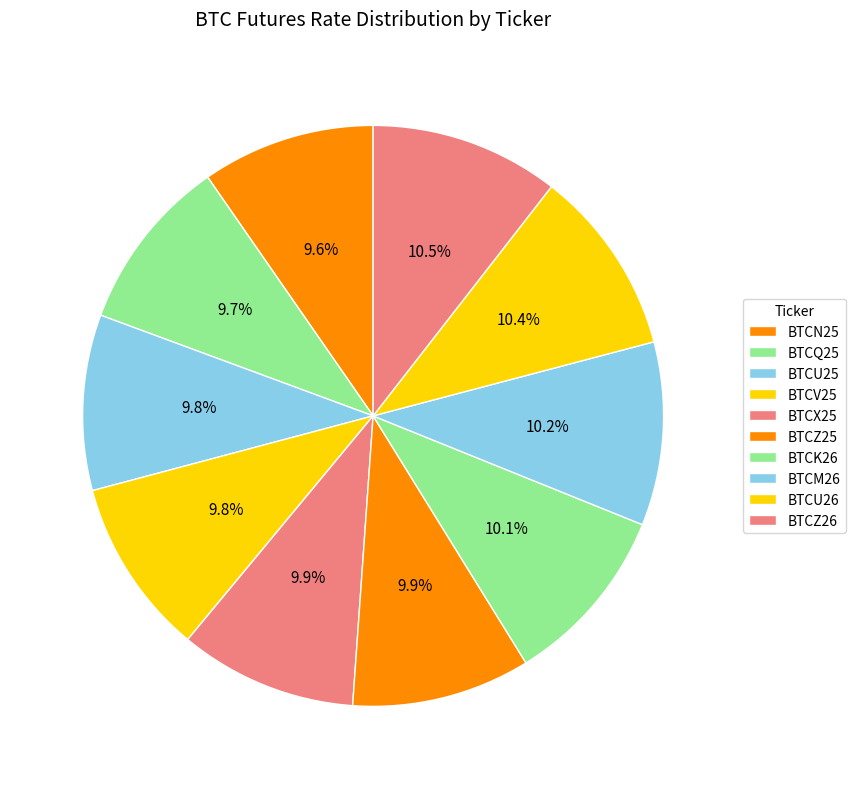

To the nearest percent, what portion does BTCU25 represent?

10%